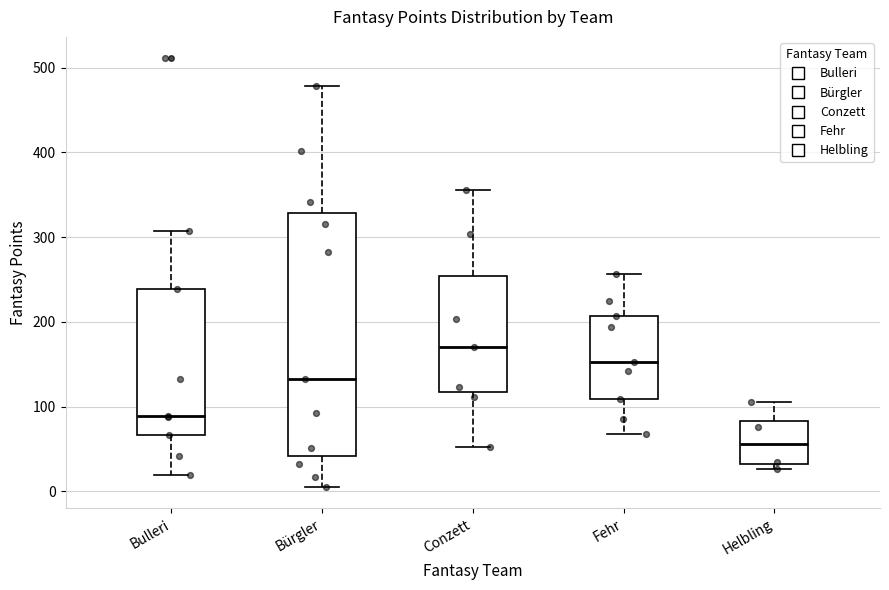

Reading left to right, read every box against the y-axis: the position of its median line, the range the box covers, and the ends of its whiskers. The values are not printed on the chart, so give them approximately, as read against the axis.

Bulleri: median 90, box 70 to 240, whiskers 20 to 310
Bürgler: median 130, box 40 to 330, whiskers 10 to 480
Conzett: median 170, box 120 to 250, whiskers 50 to 360
Fehr: median 150, box 110 to 210, whiskers 70 to 260
Helbling: median 60, box 30 to 80, whiskers 30 (just below the box's lower edge) to 110